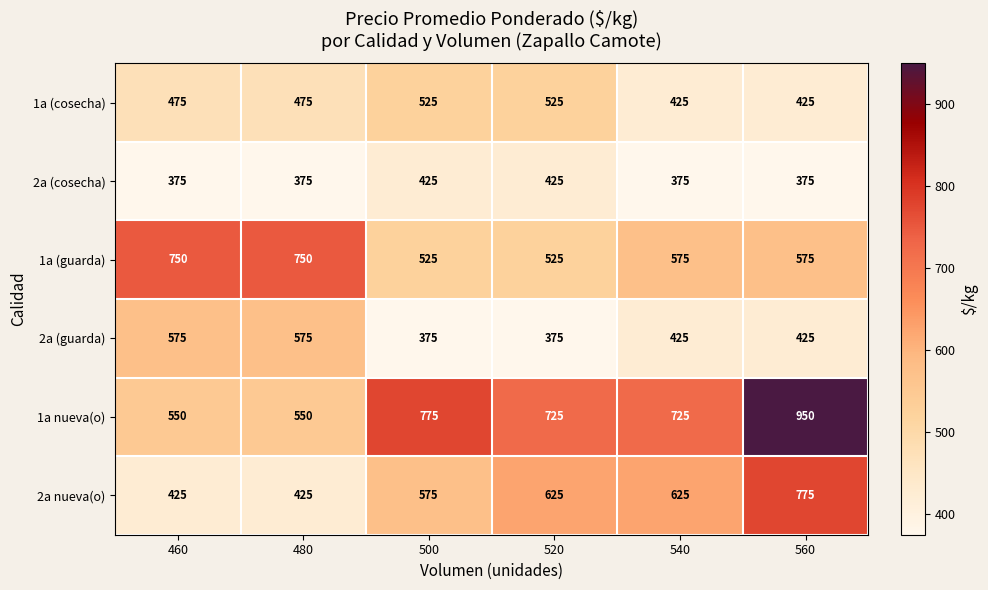

Which series has the largest range (max minus min)?

1a nueva(o)